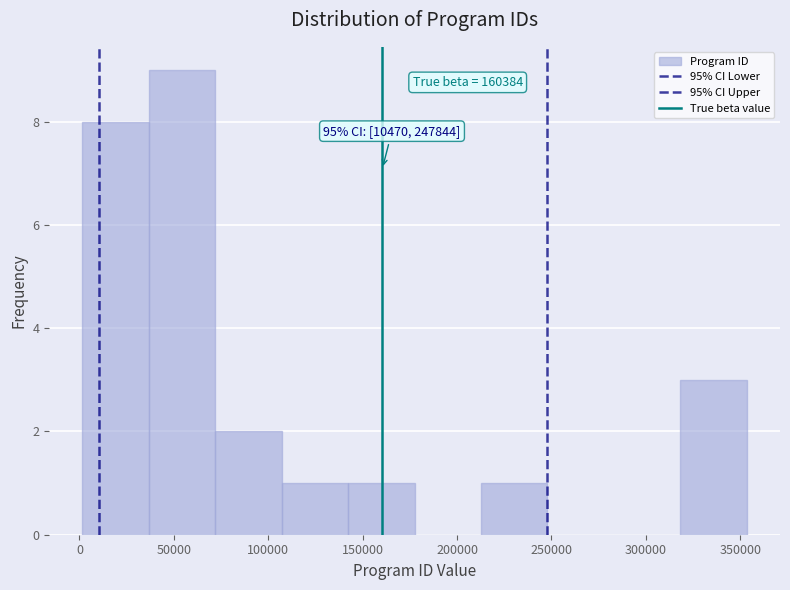

Over which range of the x-axis is the bar tallest?

35000 to 70000